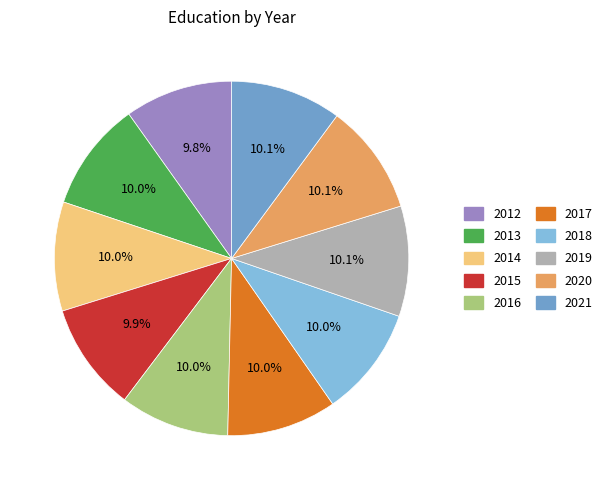

To the nearest percent, what portion does 2019 represent?

10%